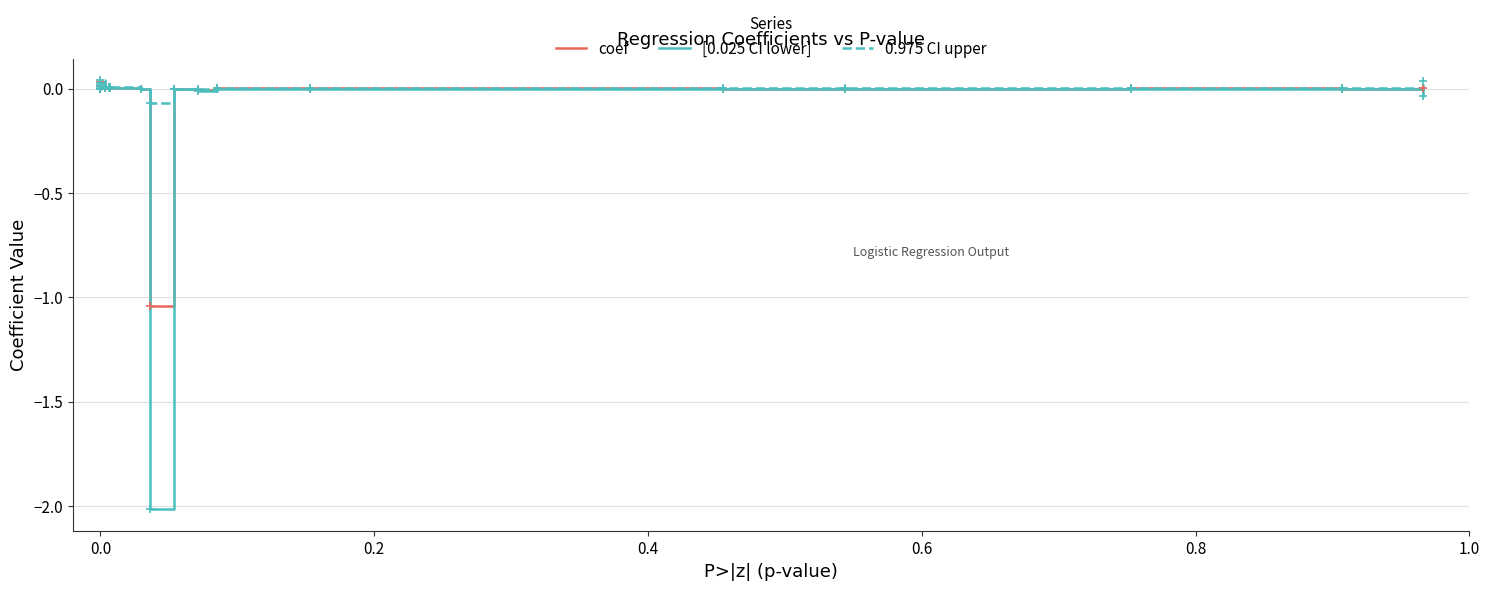

Reading right to left, extract all data points from this chart.

coef: 0.0	-0.0	0.0	-0.0	-0.0	0.0	0.0	-0.0	-0.0	-1.0	-0.0	0.0	0.0	0.0	0.0	0.0	0.0
[0.025 CI lower]: -0.0	-0.0	-0.0	-0.0	-0.0	-0.0	0.0	-0.0	-0.0	-2.0	-0.0	0.0	0.0	0.0	0.0	0.0	0.0
0.975 CI upper: 0.0	0.0	0.0	0.0	0.0	0.0	0.0	0.0	0.0	-0.1	0.0	0.0	0.0	0.0	0.0	0.0	0.0